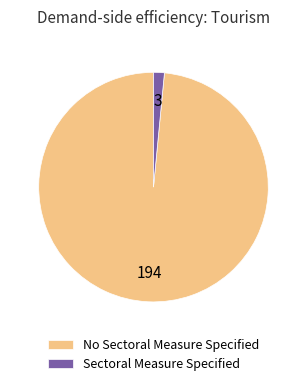

The Sectoral Measure Specified slice represents 11% of the pie. True or false?

False